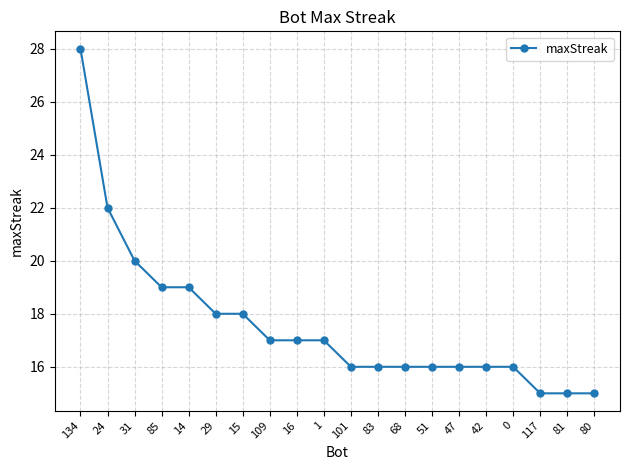

Approximately how many times larger is the value at 109 compared to 15?

0.9